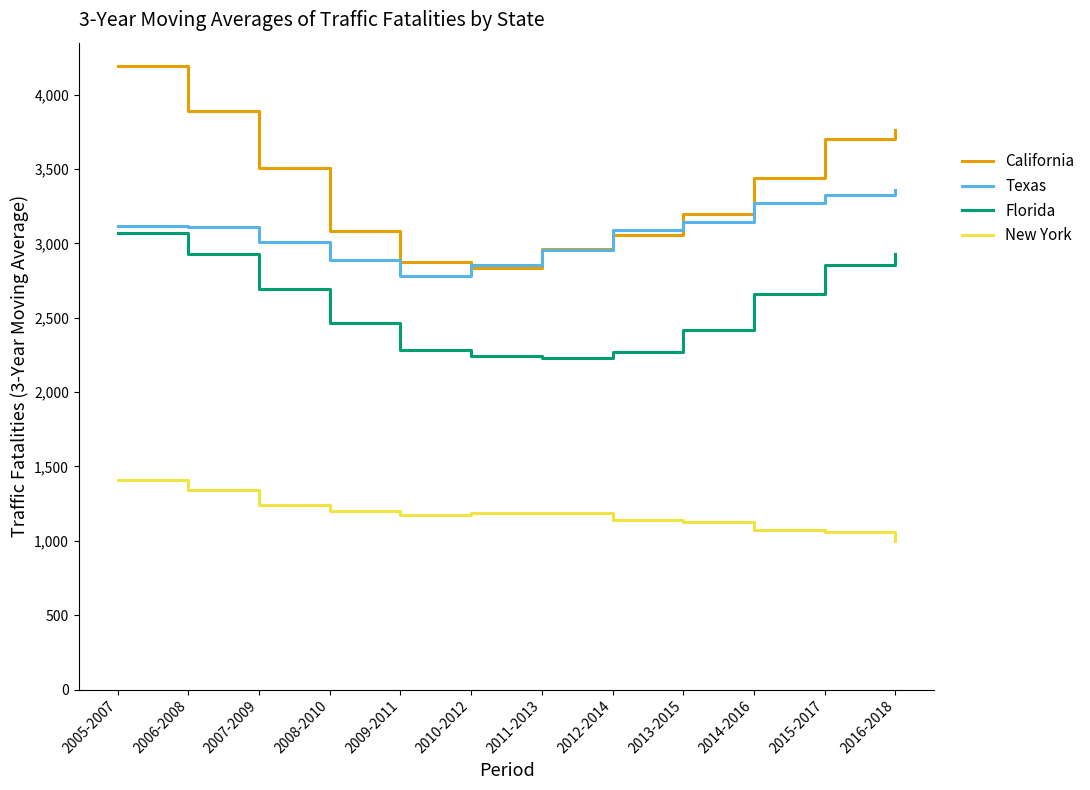

Which series has the largest total across all categories?

California